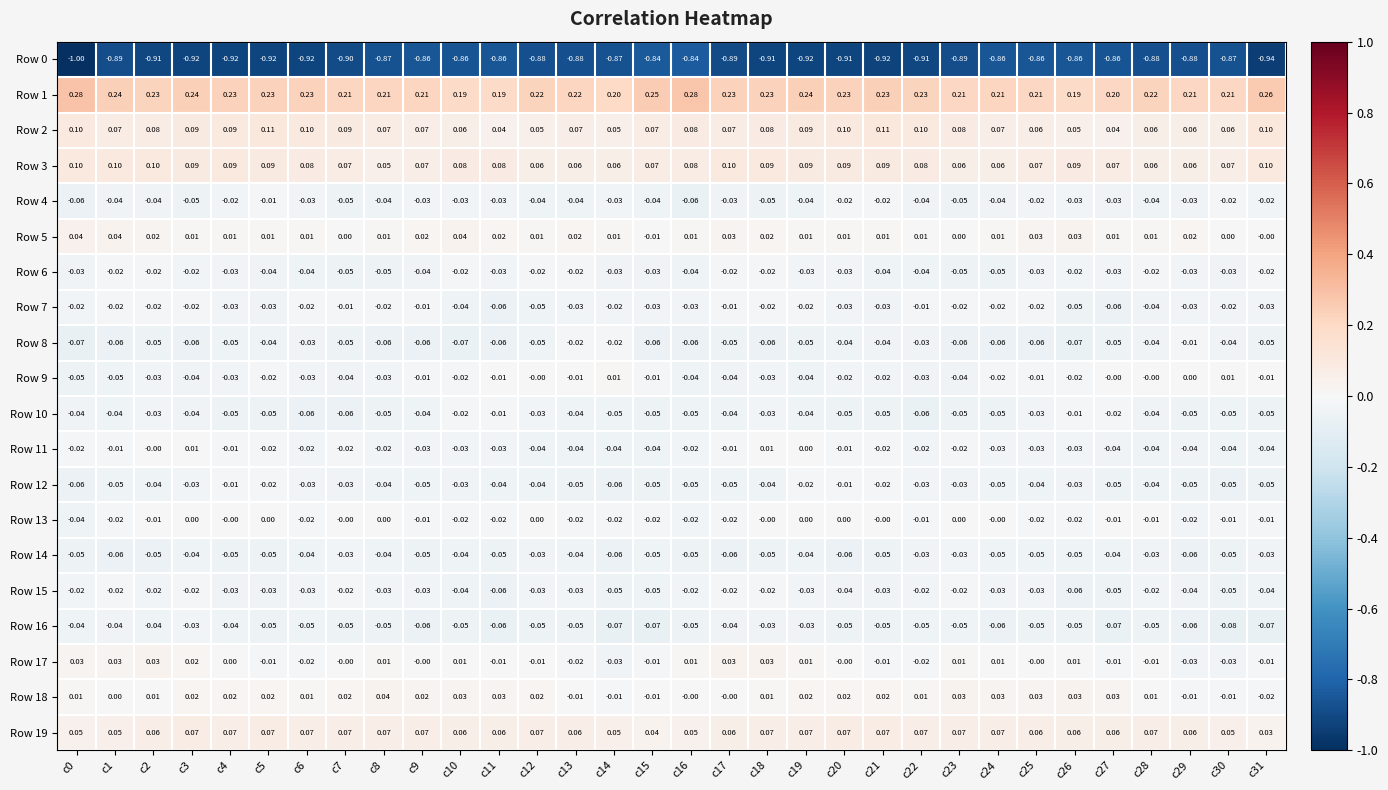

Is the value of Row 13 at c20 greater than the value of Row 12 at c26?

Yes